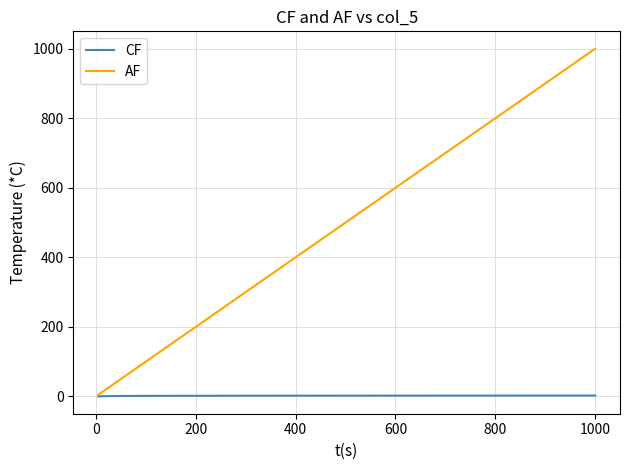

Which series has the largest total across all categories?

AF